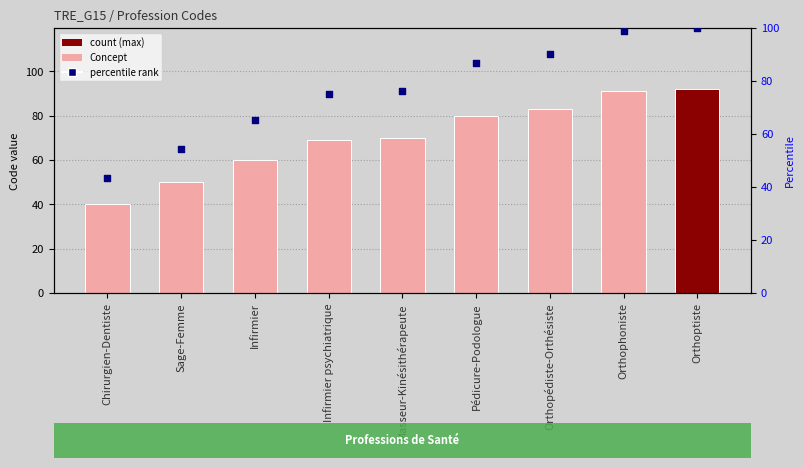

At how many categories does at least one series exceed 97?

2